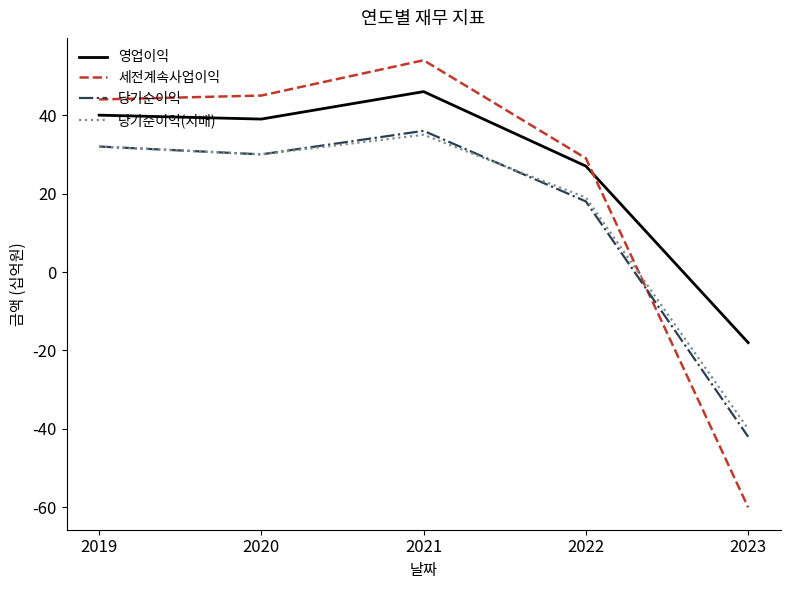

In 당기순이익, how many points are higher than both neighbors (excluding endpoints)?

1